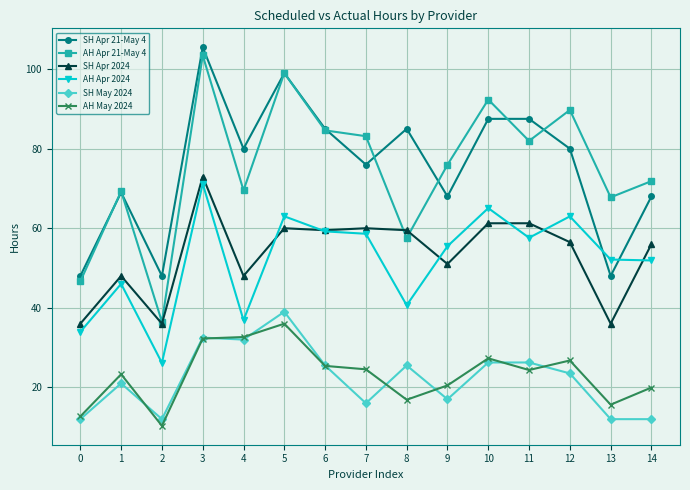

At which category does AH May 2024 reach its first local valley?

2